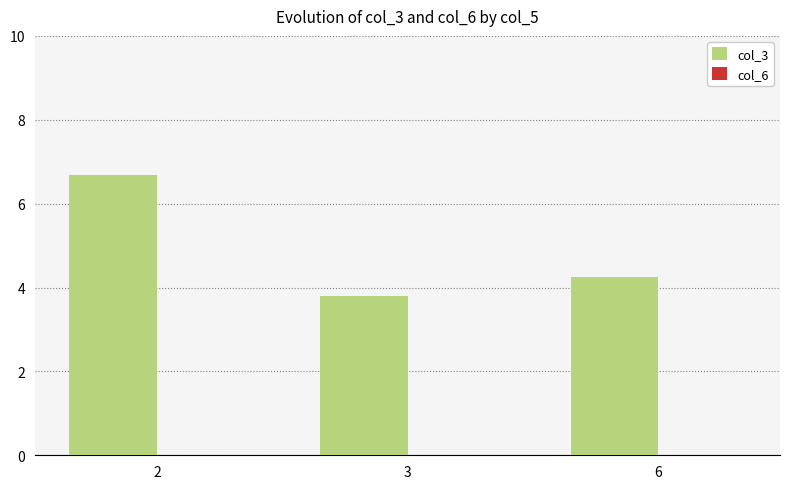

What is the ratio of the value at 3 to the value at 2?

0.6